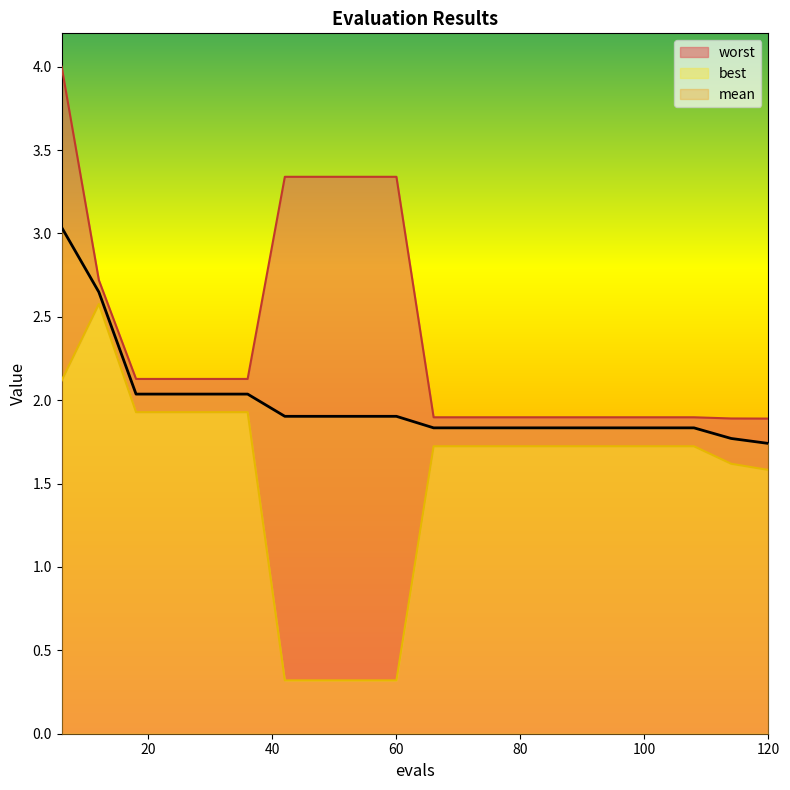

What is the difference between the maximum and second lowest values in the worst series?

2.1